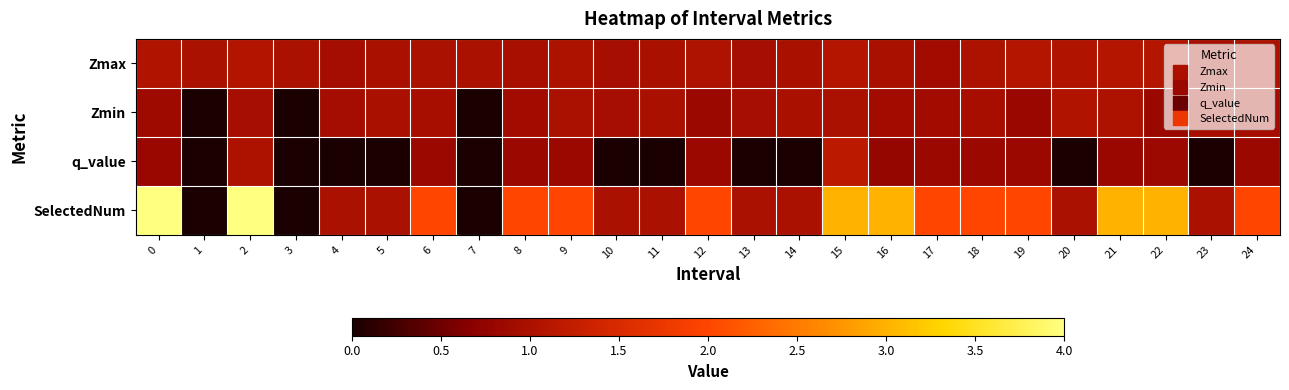

Reading left to right, list all the values displayed in this chart.

Zmax: 0=1.1	1=1.0	2=1.1	3=1.0	4=0.9	5=1.0	6=1.0	7=1.0	8=1.0	9=1.0	10=1.0	11=1.0	12=1.0	13=0.9	14=1.0	15=1.1	16=1.0	17=0.9	18=1.0	19=1.1	20=1.1	21=1.1	22=1.1	23=1.0	24=1.0
Zmin: 0=0.9	1=0.0	2=0.9	3=0.0	4=0.9	5=1.0	6=1.0	7=0.0	8=0.9	9=1.0	10=1.0	11=1.0	12=0.8	13=0.9	14=1.0	15=1.0	16=0.9	17=0.9	18=1.0	19=0.8	20=1.1	21=1.0	22=0.8	23=1.0	24=0.9
q_value: 0=0.8	1=0.0	2=1.0	3=0.0	4=0.0	5=0.0	6=0.8	7=0.0	8=0.8	9=0.8	10=0.0	11=0.0	12=0.8	13=0.0	14=0.0	15=1.2	16=0.8	17=0.8	18=0.8	19=0.8	20=0.0	21=0.8	22=0.8	23=0.0	24=0.8
SelectedNum: 0=4.0	1=0.0	2=4.0	3=0.0	4=1.0	5=1.0	6=2.0	7=0.0	8=2.0	9=2.0	10=1.0	11=1.0	12=2.0	13=1.0	14=1.0	15=3.0	16=3.0	17=2.0	18=2.0	19=2.0	20=1.0	21=3.0	22=3.0	23=1.0	24=2.0